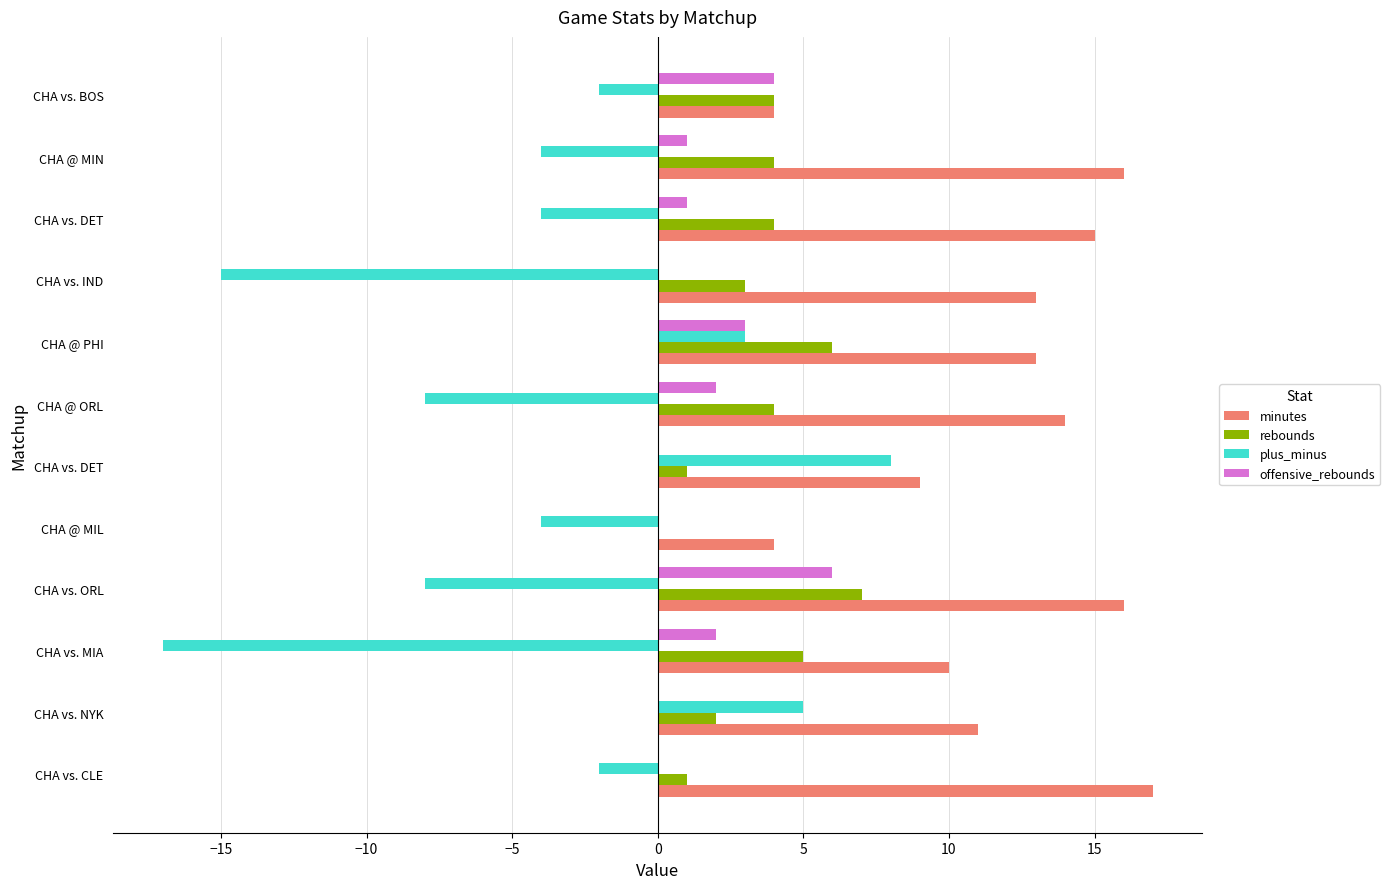

What is the maximum value shown in the chart?

17